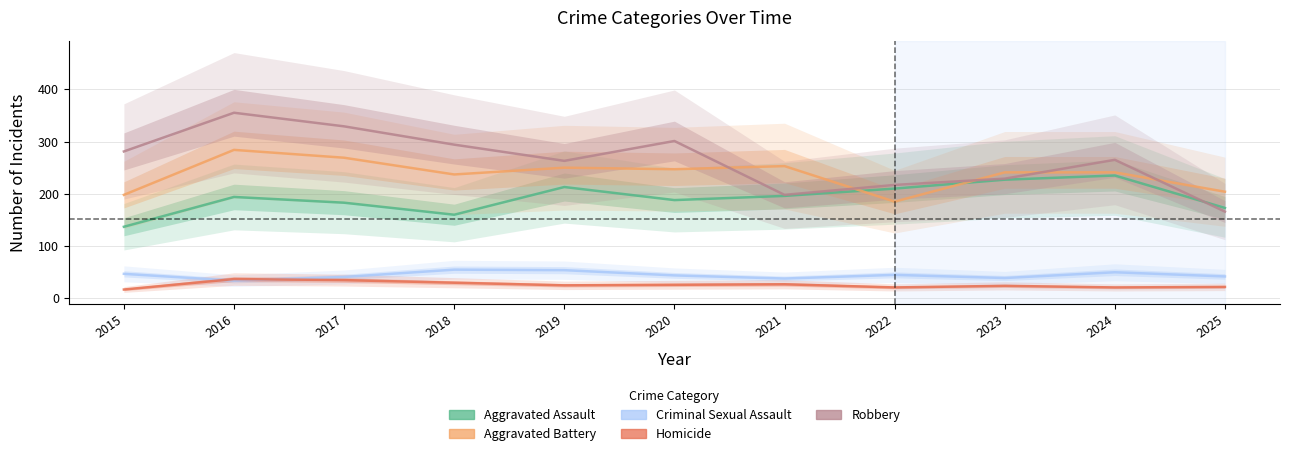

What is the difference between the maximum and minimum values in the Homicide series?

20